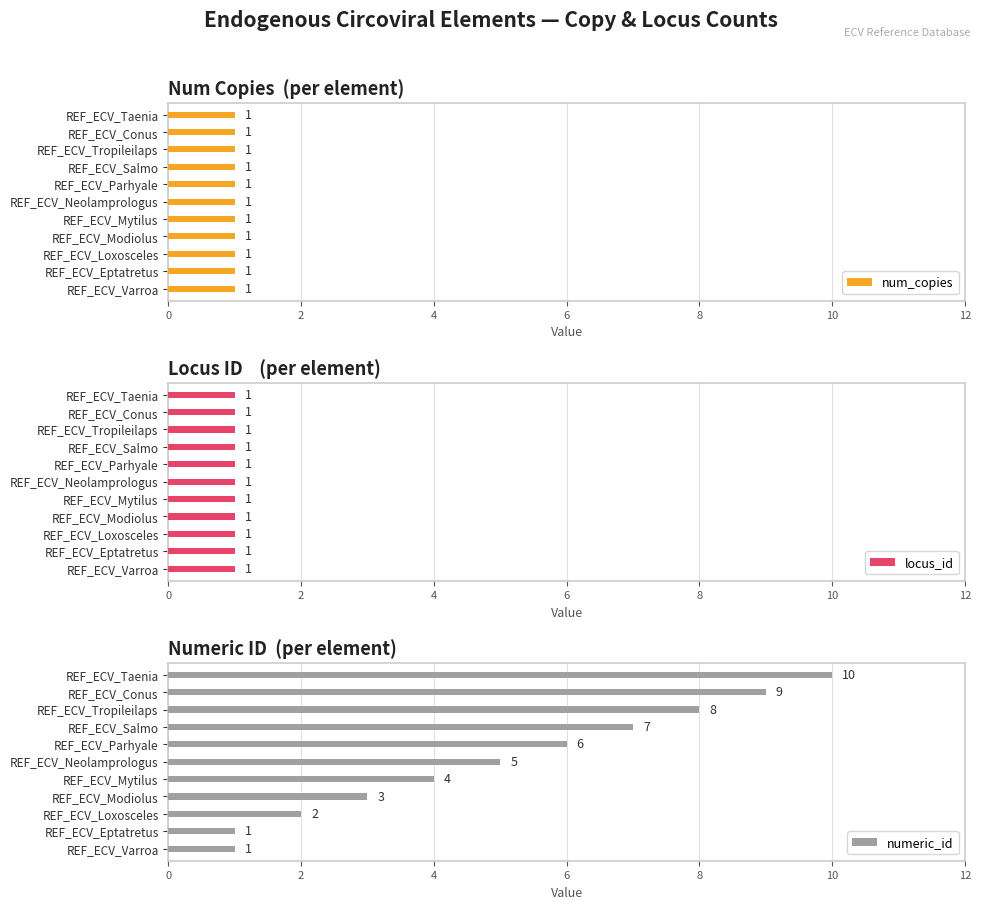

Is it true that num_copies equals 0.5 at 2?

False